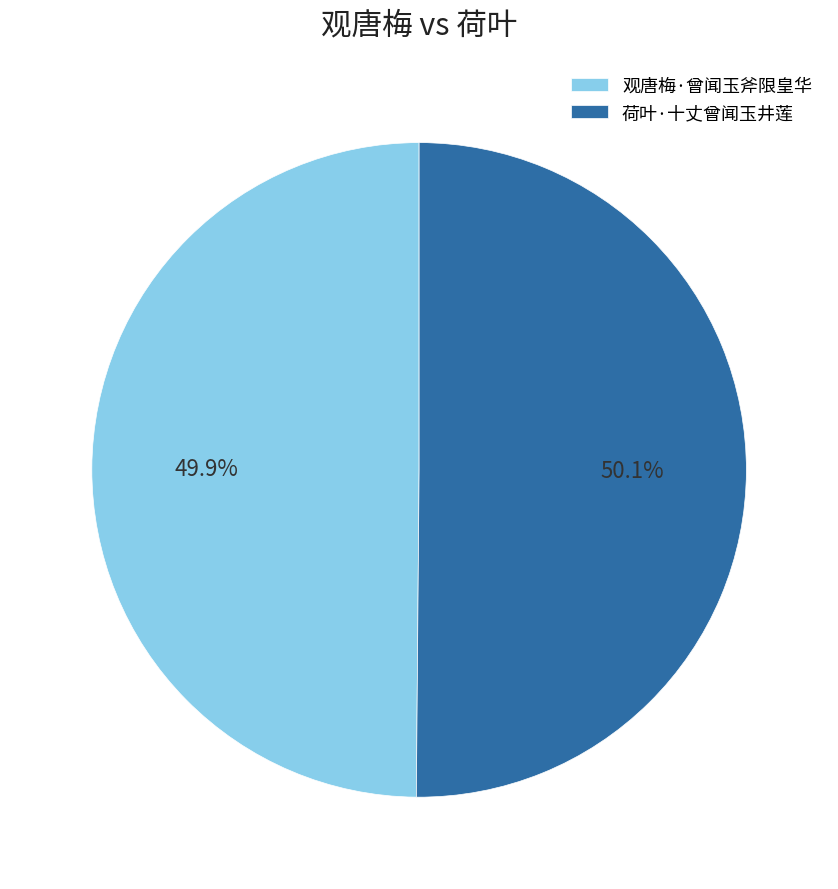

Combined, do 荷叶·十丈曾闻玉井莲 and 观唐梅·曾闻玉斧限皇华 account for over 50%?

Yes